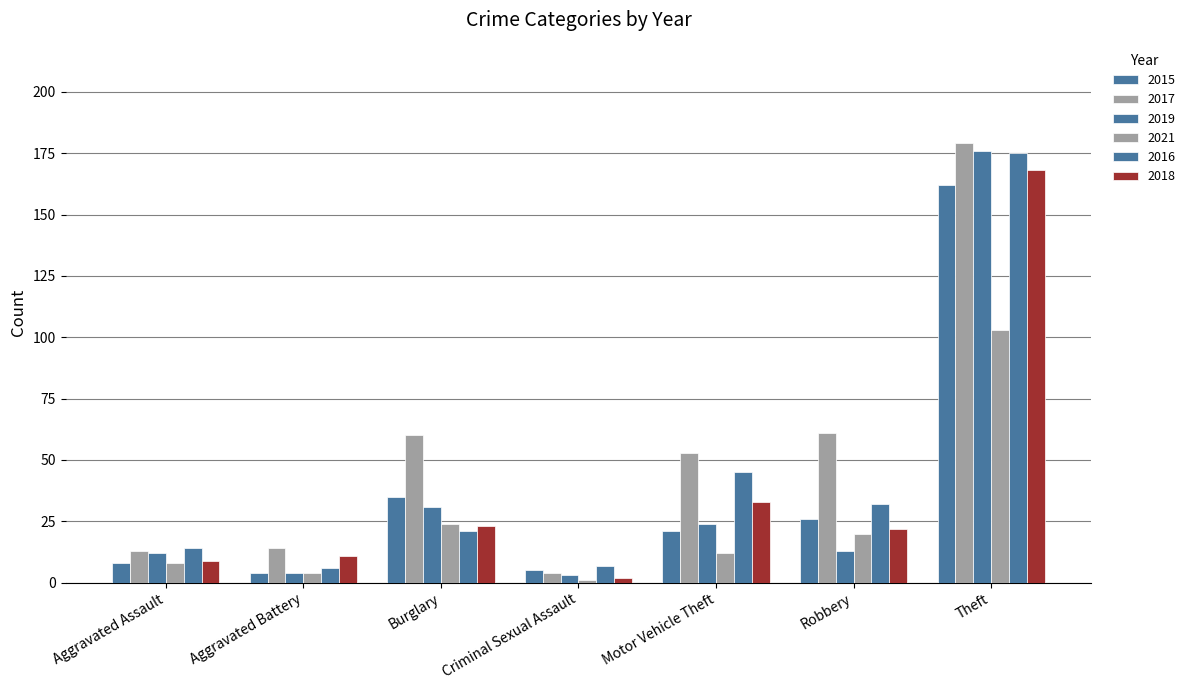

The value of 2016 at Burglary is 5. True or false?

False